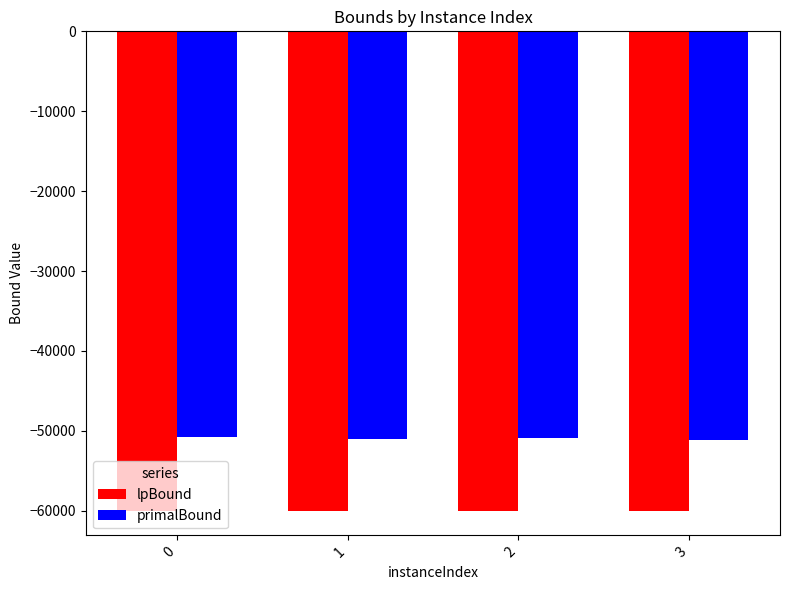

What is the approximate value of lpBound at 2?

-59984.8